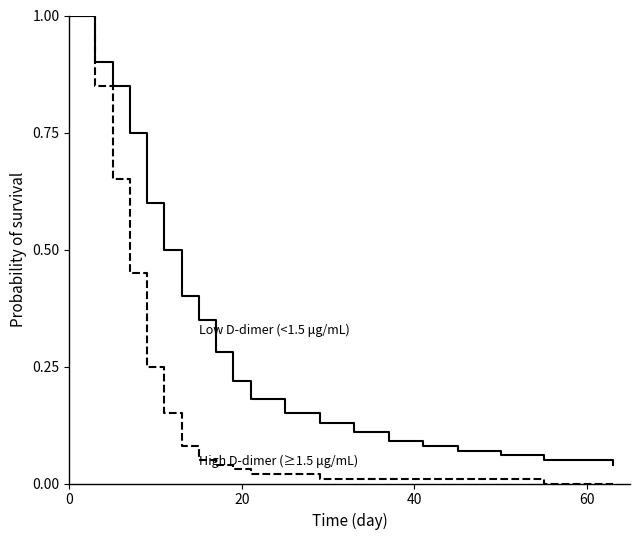

Rank the series by their maximum value, from highest to lowest.

Low D-dimer (<1.5 μg/mL), High D-dimer (≥1.5 μg/mL)